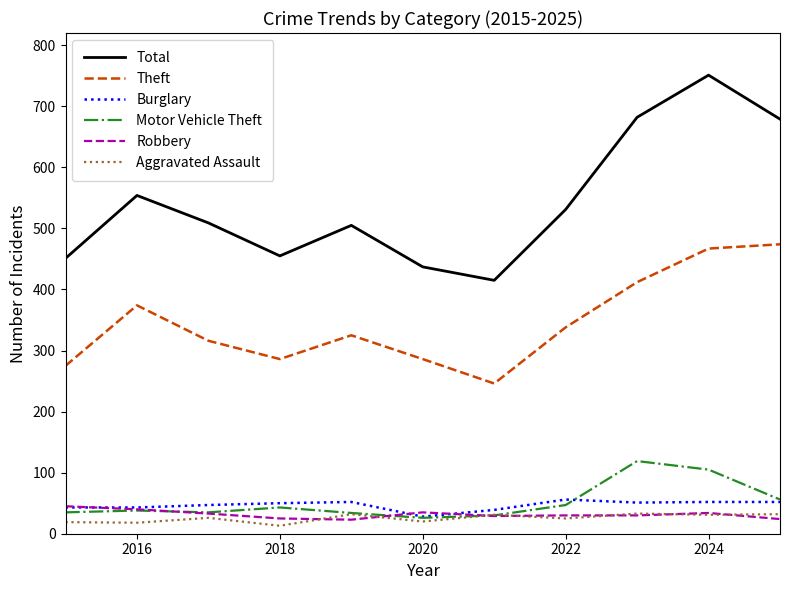

True or false: Robbery and Theft intersect in this chart.

False